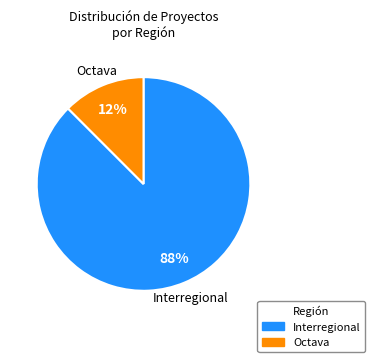

Between Octava and Interregional, which is larger?

Interregional